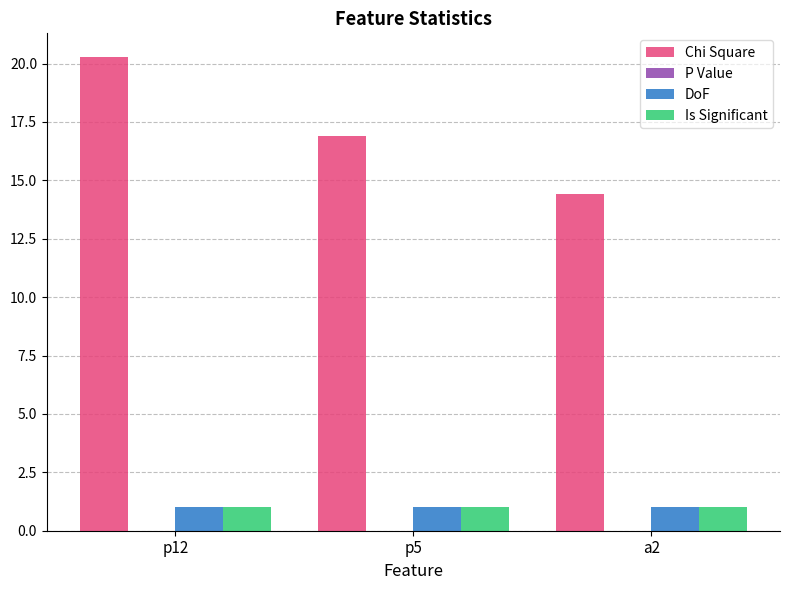

Read the DoF value at p5.

1.0